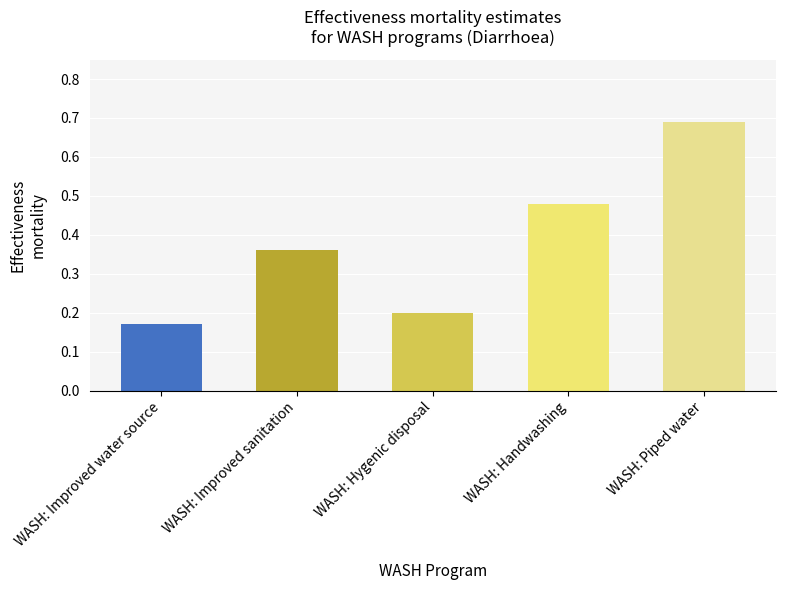

What is the change in value from WASH: Improved water source to WASH: Handwashing?

+0.3